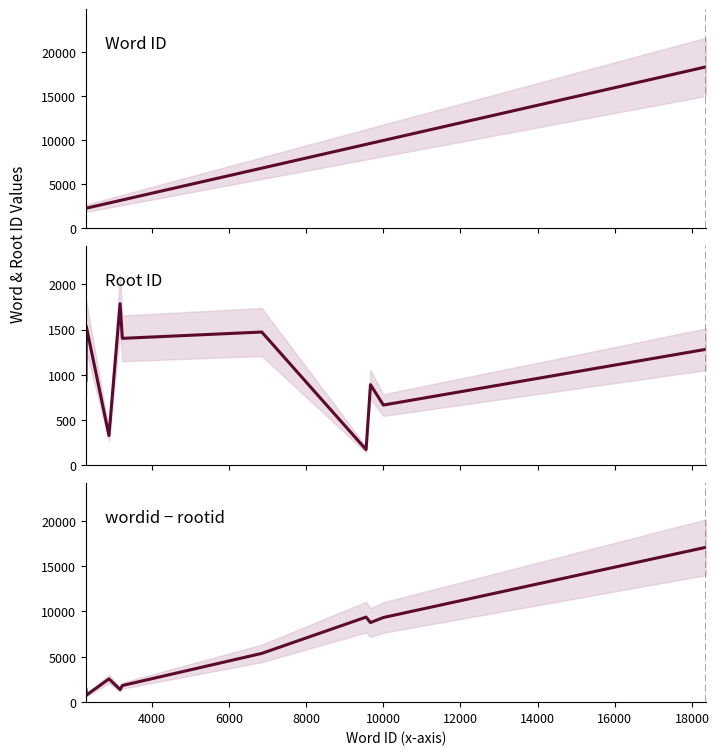

What is the minimum value shown in the chart?

174